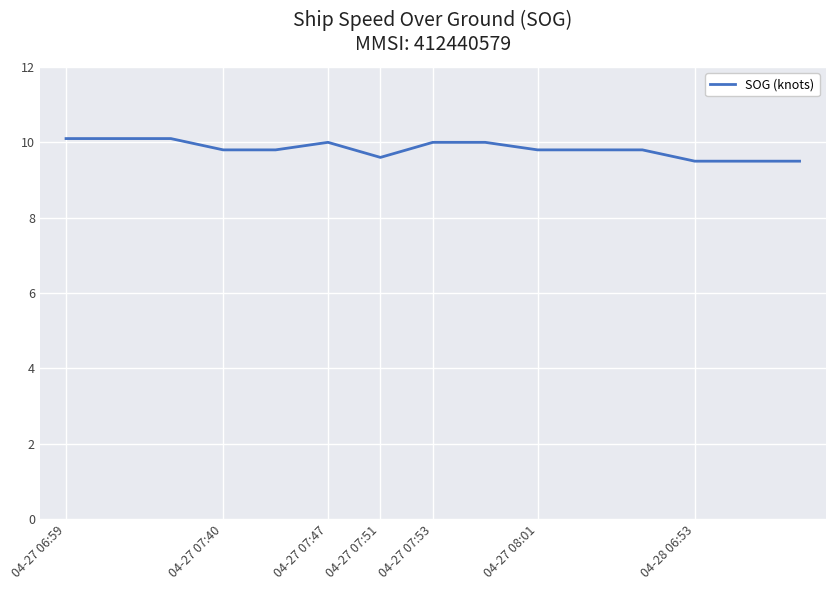

What is the difference between the maximum and minimum values?

0.6